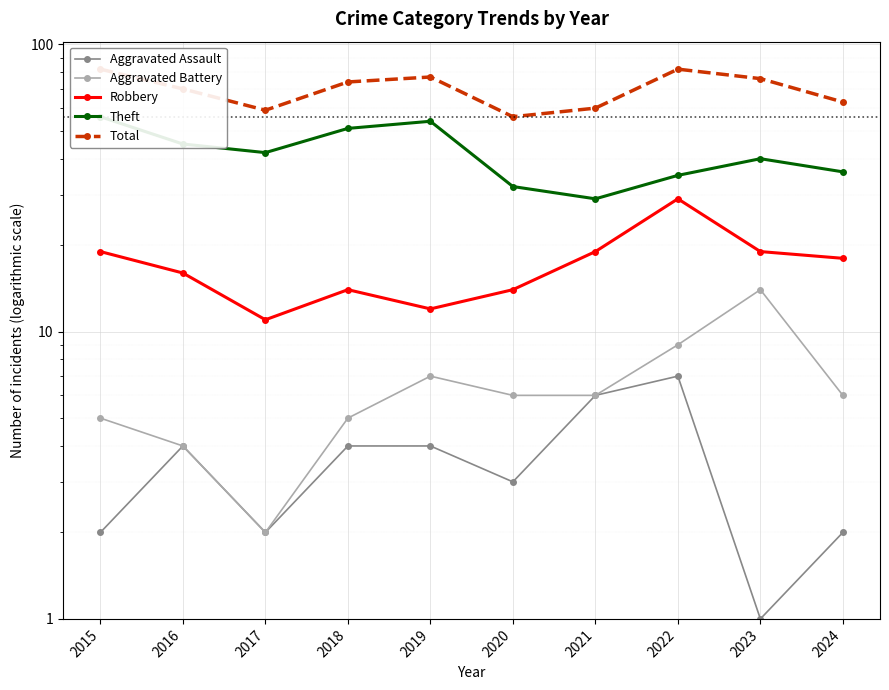

Is the value of Aggravated Assault at 2017 greater than the value of Total at 2022?

No